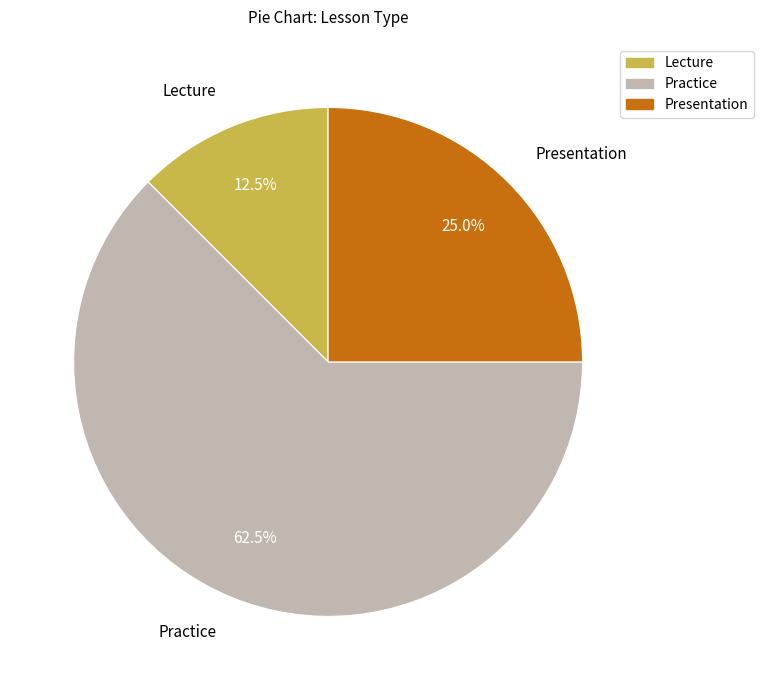

What percentage is NOT represented by Practice?

37.5%